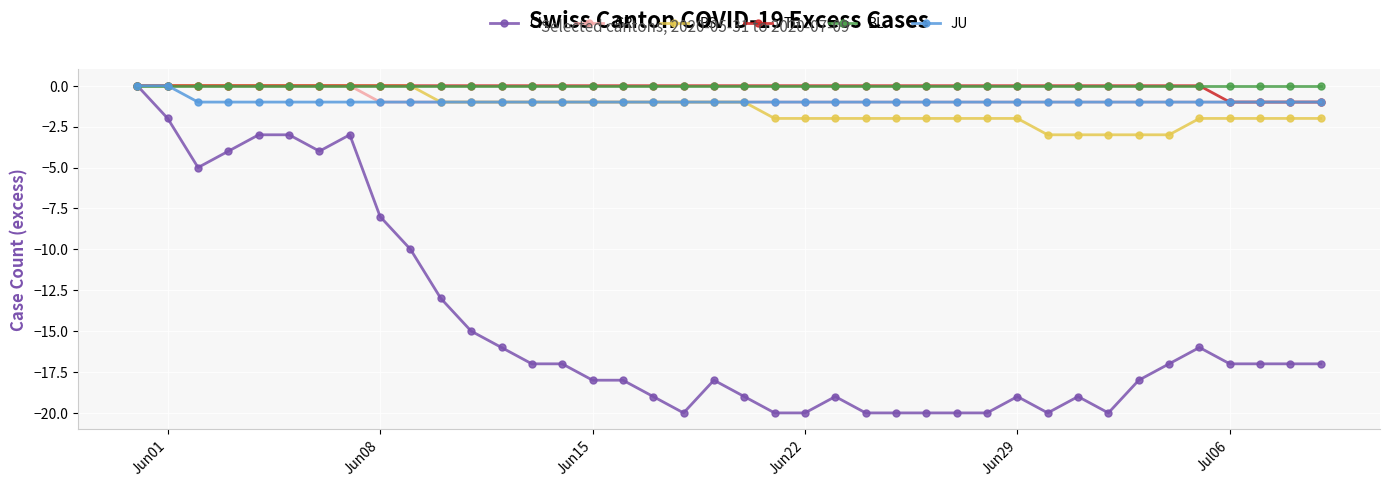

What are all the series names shown in the legend?

CH, GR, BS, TG, BL, JU